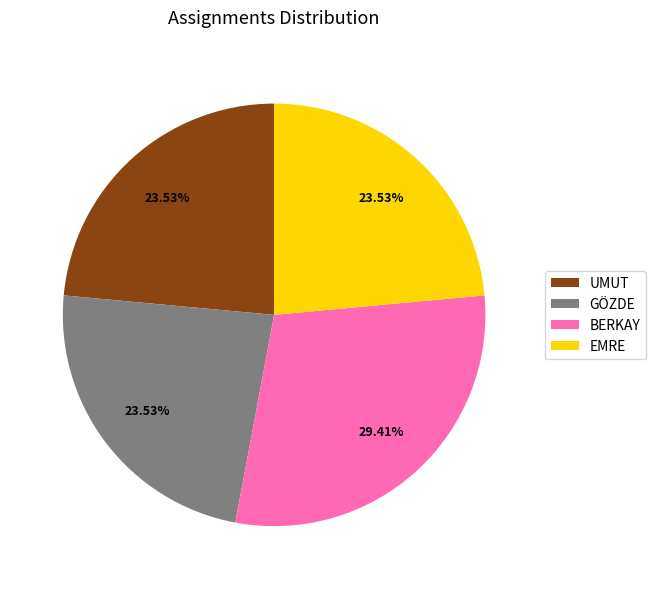

Which category has the biggest portion of the pie?

BERKAY